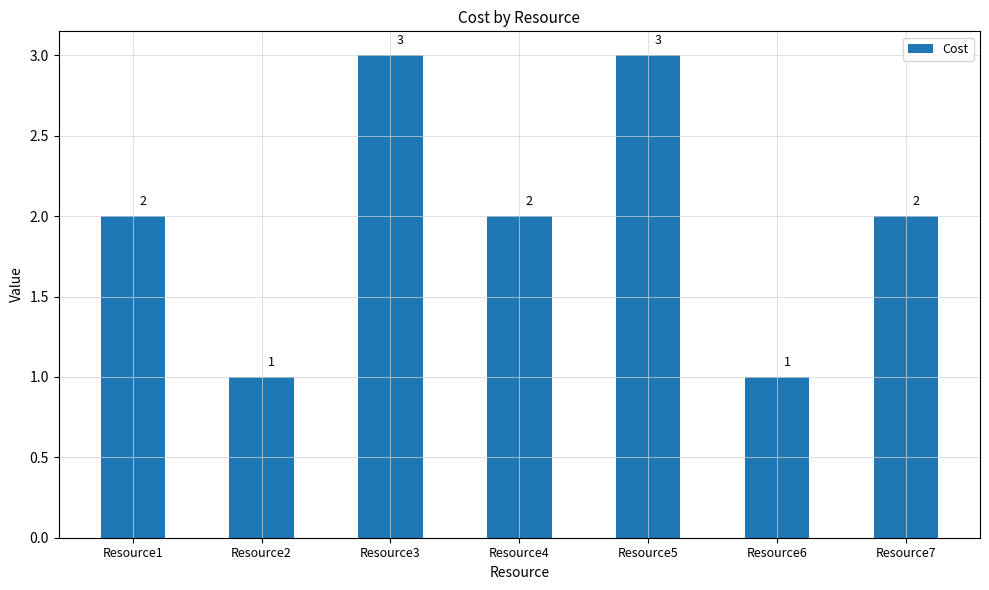

What is the value of the 1st bar from the left?

2